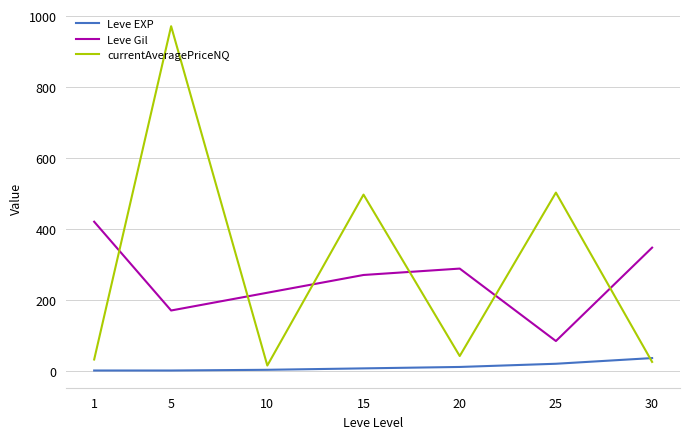

Which series has the widest spread of values?

currentAveragePriceNQ